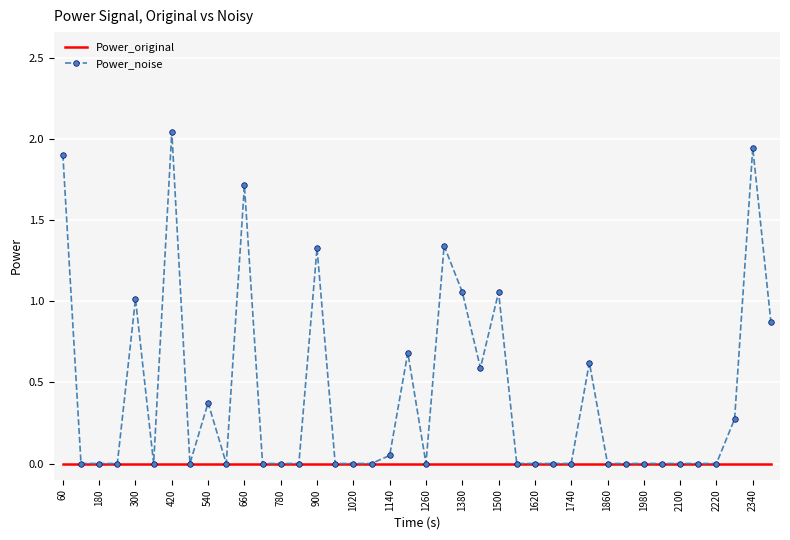

How many distinct data groups are displayed?

2